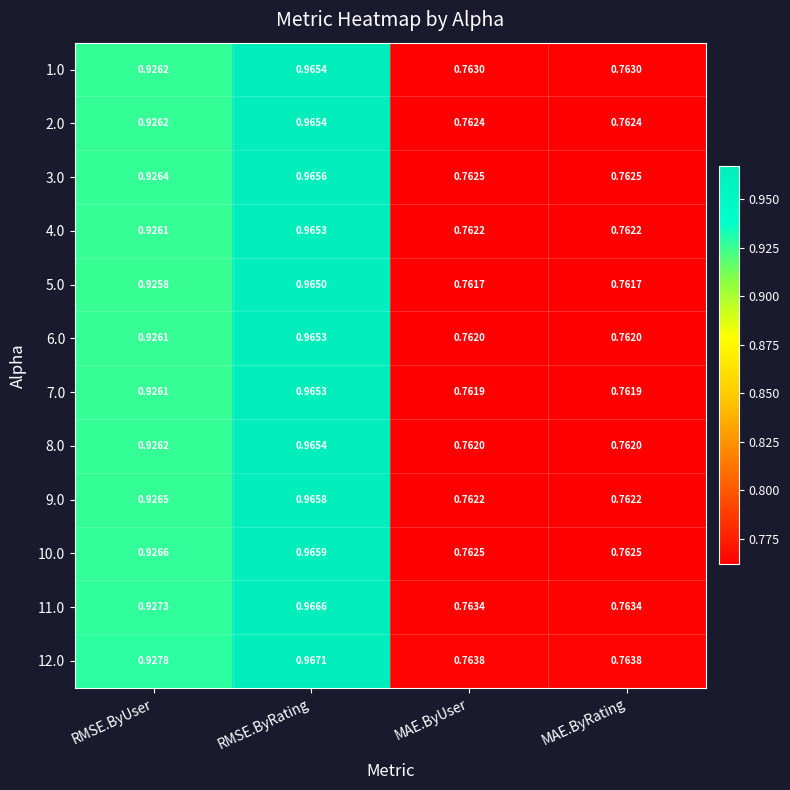

Which category has the highest value in the 12.0 series?

RMSE.ByRating